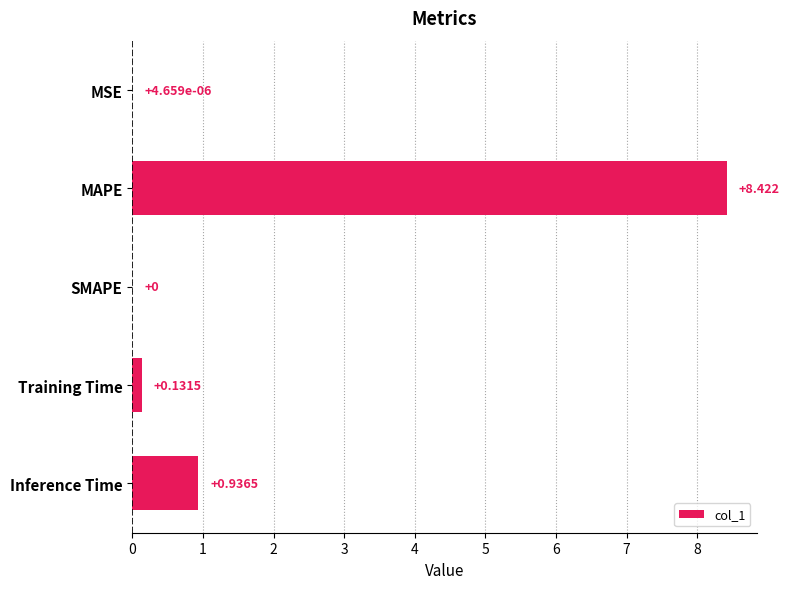

At which label is the value closest to 4?

Inference Time